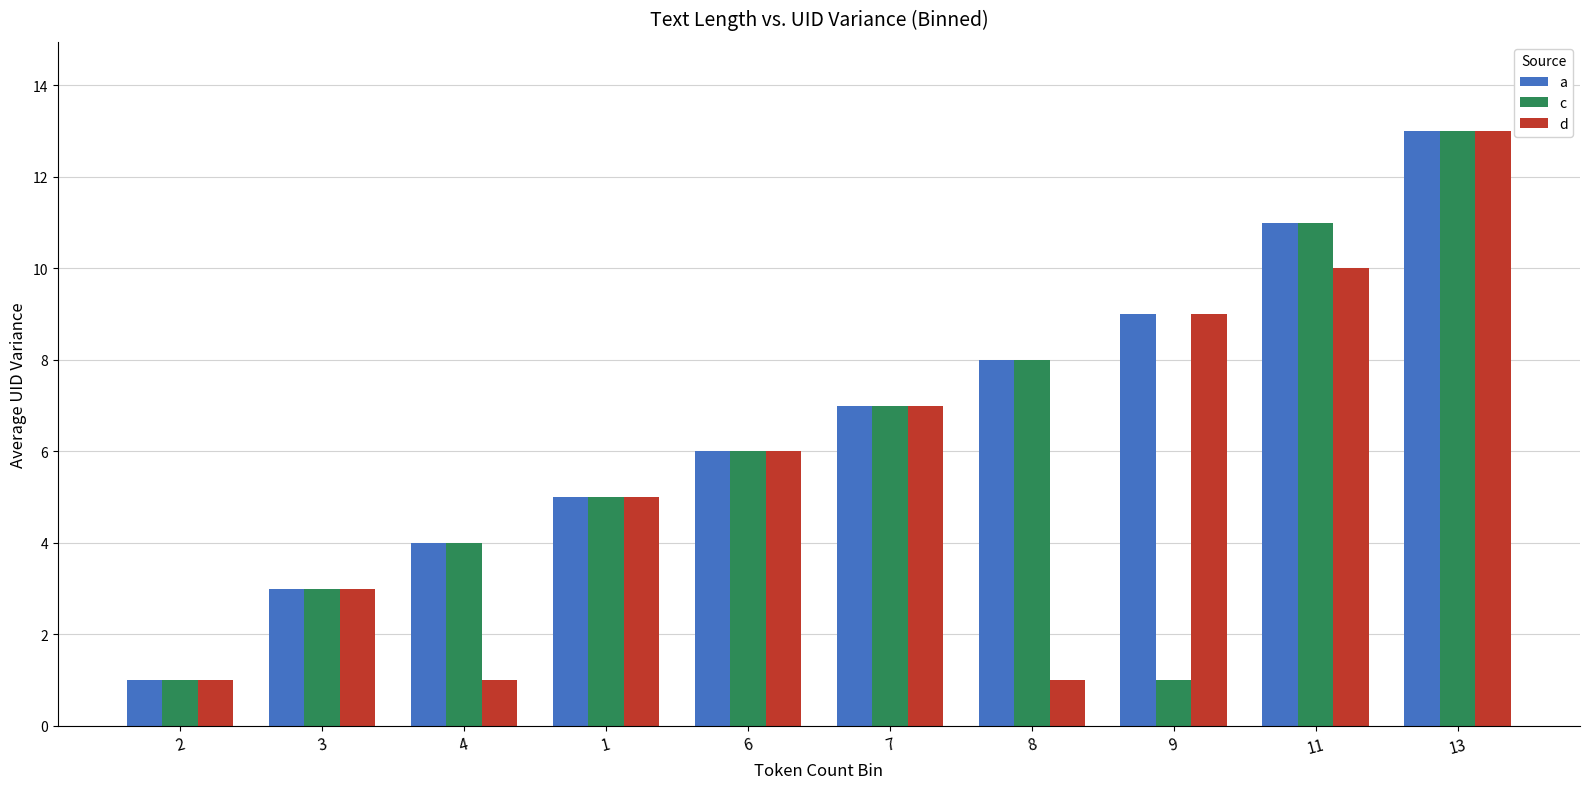

What is the difference between the maximum and minimum values in the d series?

12